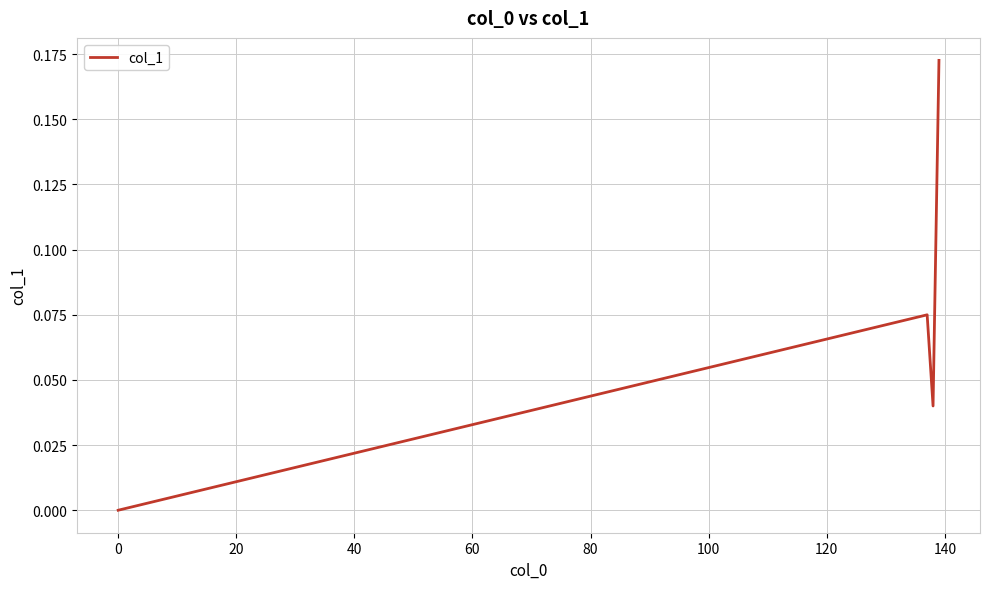

True or false: there are more than 2 points higher than both neighbors.

False